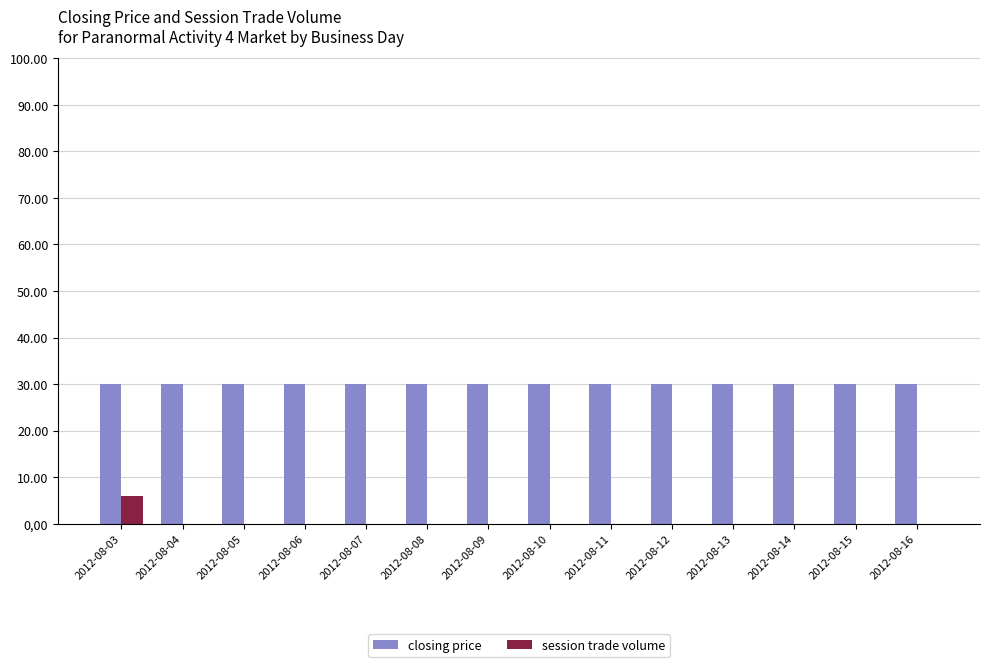

Reading right to left, what are all the values shown in this chart?

closing price: 30	30	30	30	30	30	30	30	30	30	30	30	30	30
session trade volume: 0	0	0	0	0	0	0	0	0	0	0	0	0	6